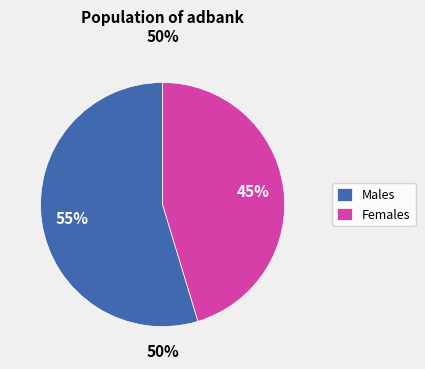

True or false: 4 accounts for 1% of the total.

False